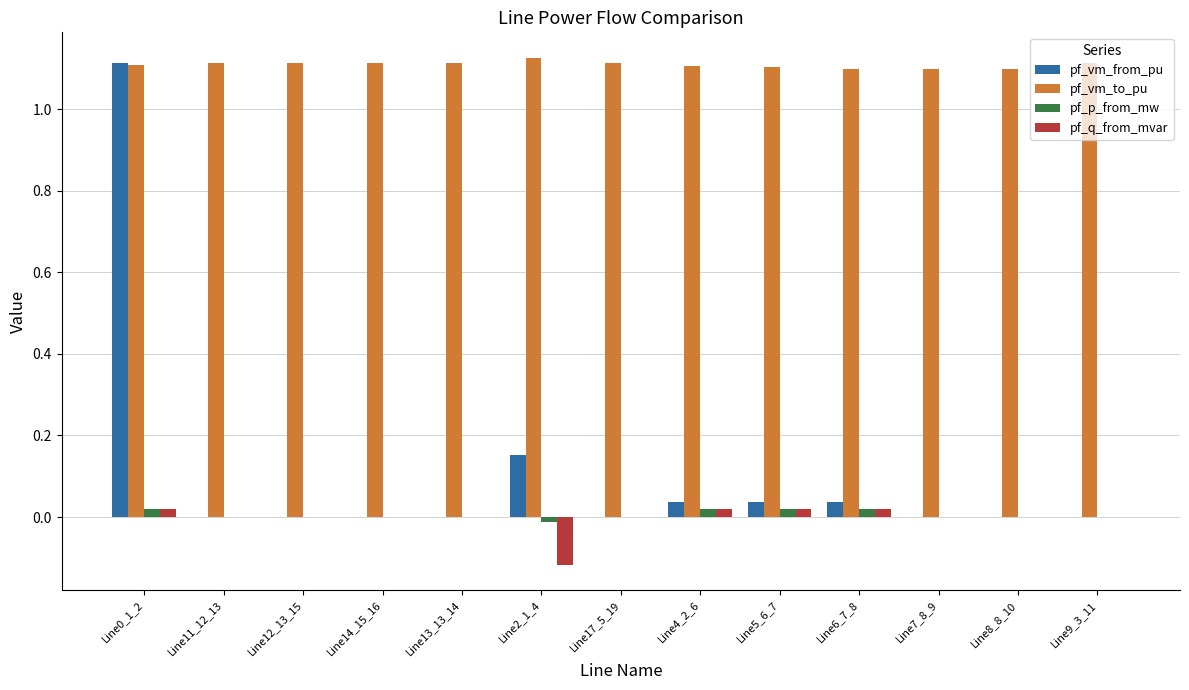

Is it true that pf_vm_from_pu equals 0.0 at Line11_12_13?

True